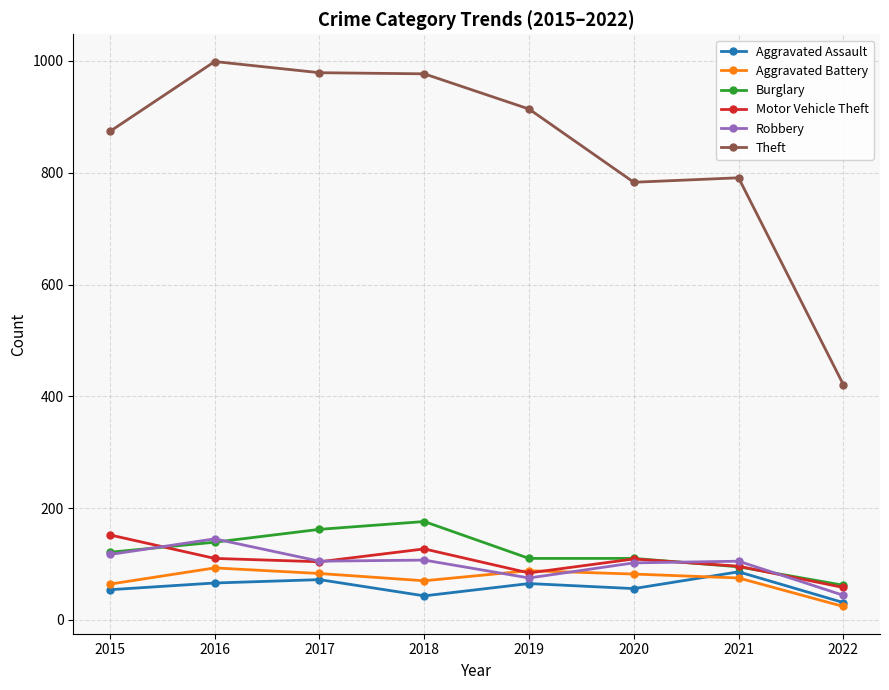

Where does the Motor Vehicle Theft series first go above 109?

2015